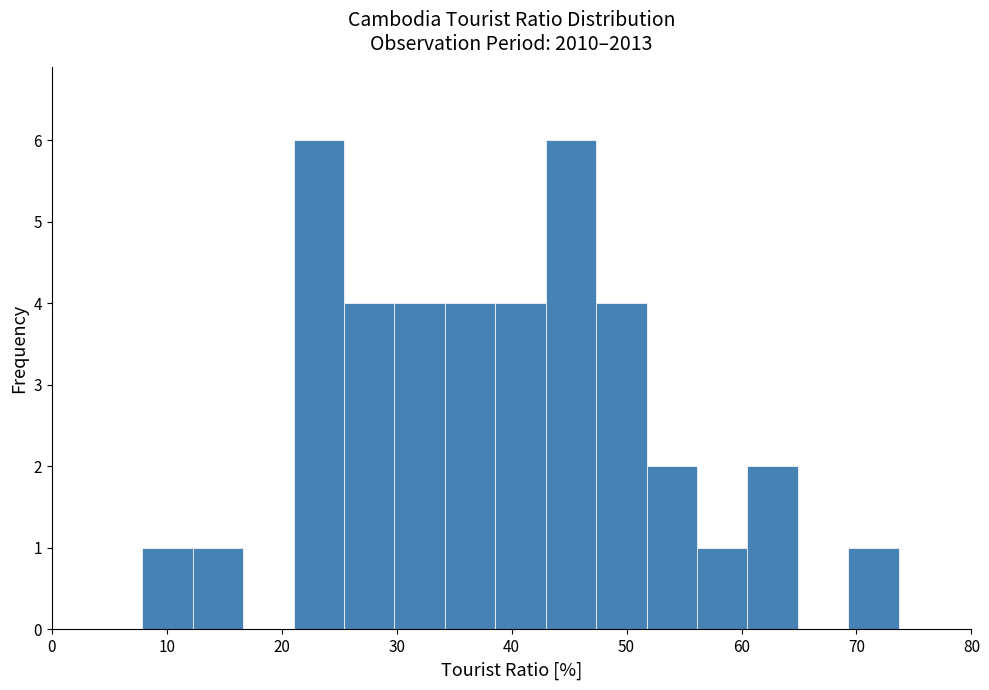

Reading left to right, list every bar in this chart as the range it spans on the x-axis followed by its height. Neither the bar edges nor the heights are printed on the chart, so give them approximately, as read against the axes.

8 to 12: 1
12 to 17: 1
17 to 21: 0
21 to 25: 6
25 to 30: 4
30 to 34: 4
34 to 39: 4
39 to 43: 4
43 to 47: 6
47 to 52: 4
52 to 56: 2
56 to 61: 1
61 to 65: 2
65 to 69: 0
69 to 74: 1